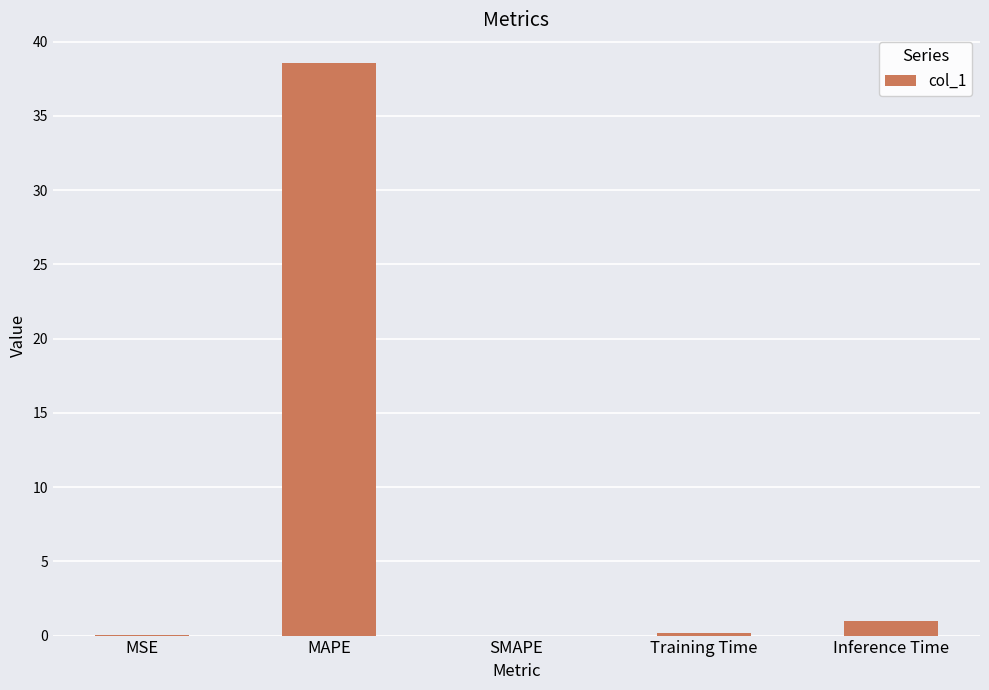

True or false: the data shows 1.0 at Inference Time.

True